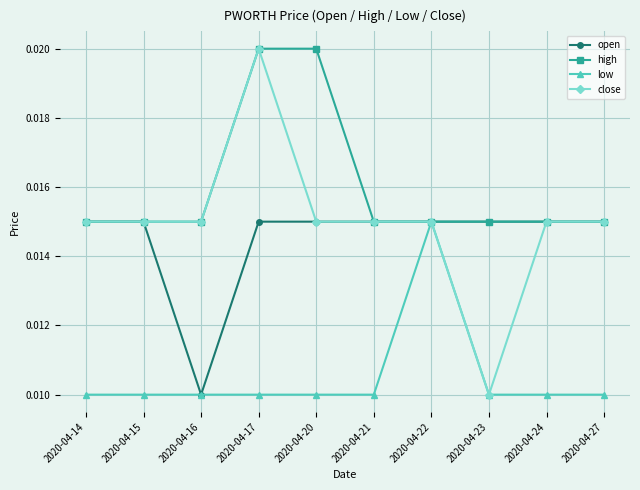

At which category is the sum across all series the highest?

2020-04-17